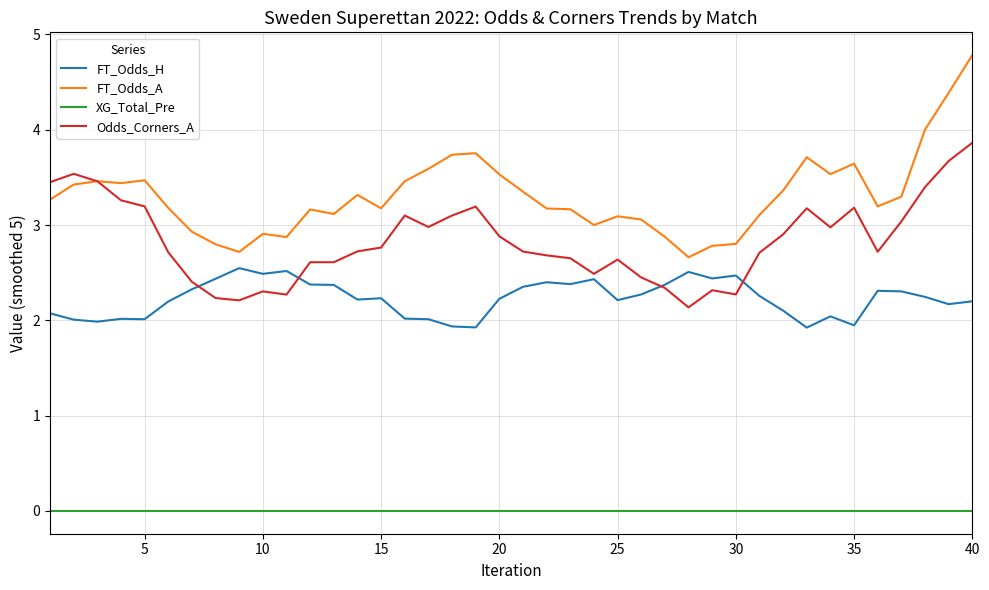

What is the lowest value of the Odds_Corners_A series?

2.1